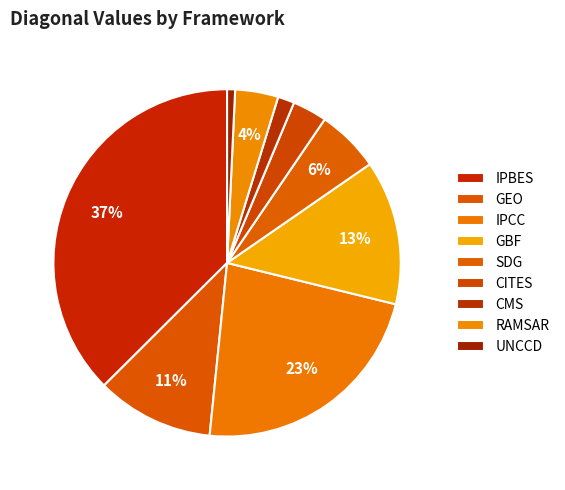

To the nearest percent, what is the combined percentage of GEO and GBF?

24%